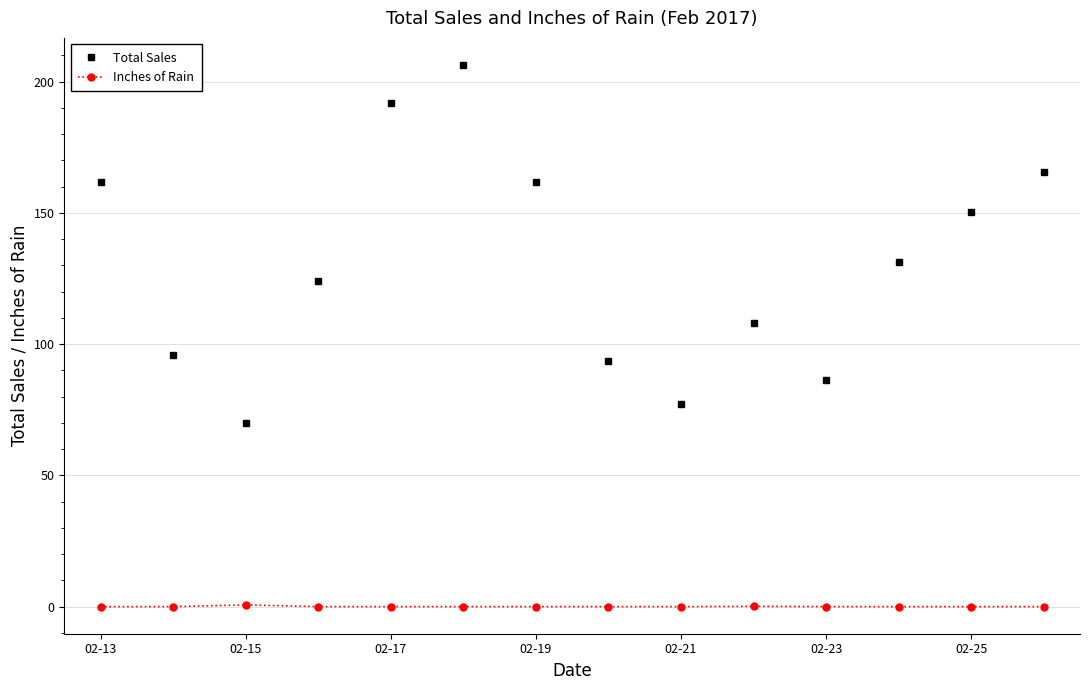

Which series has the widest spread of values?

Total Sales